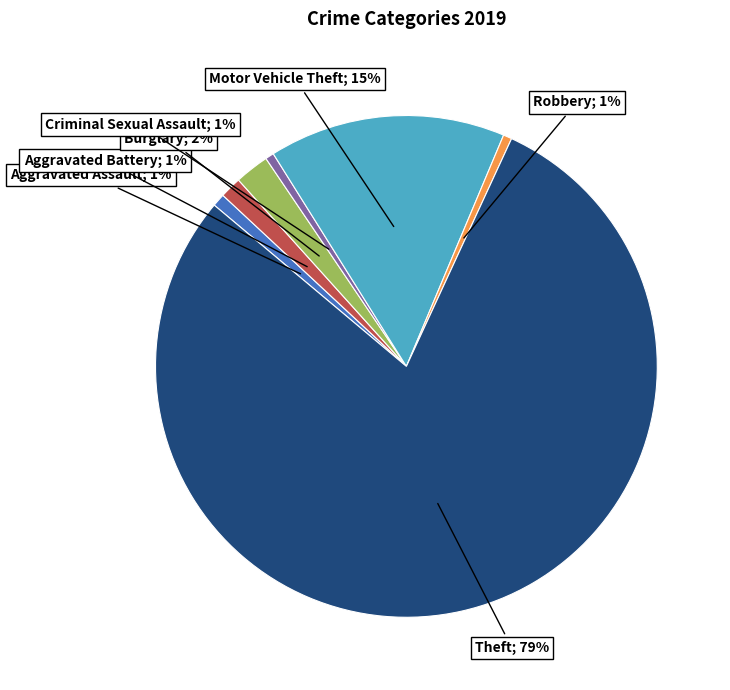

Does any single category account for the majority?

Yes